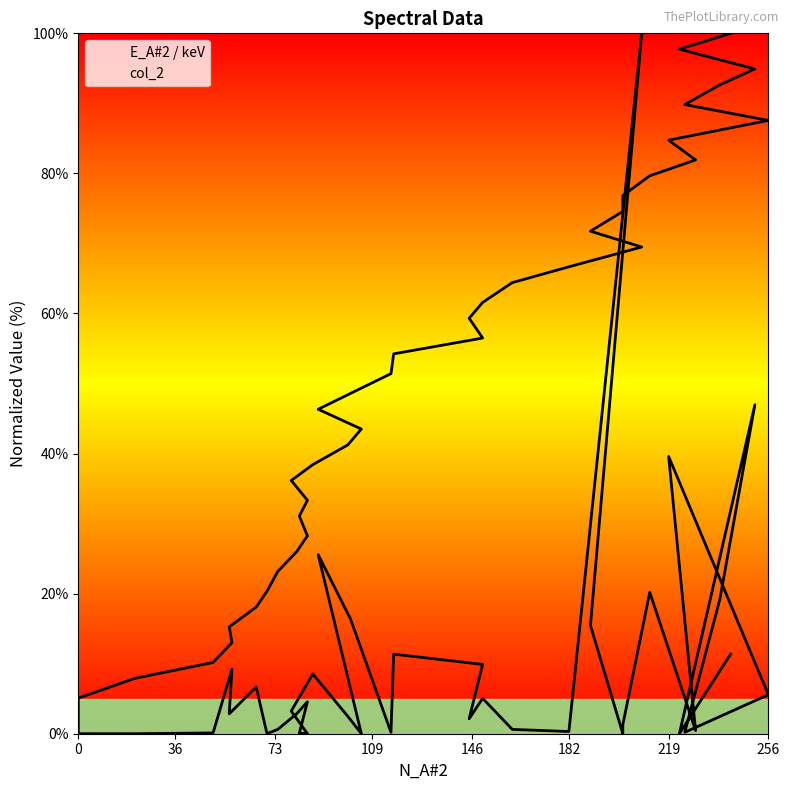

What is the greatest value displayed?

100.0